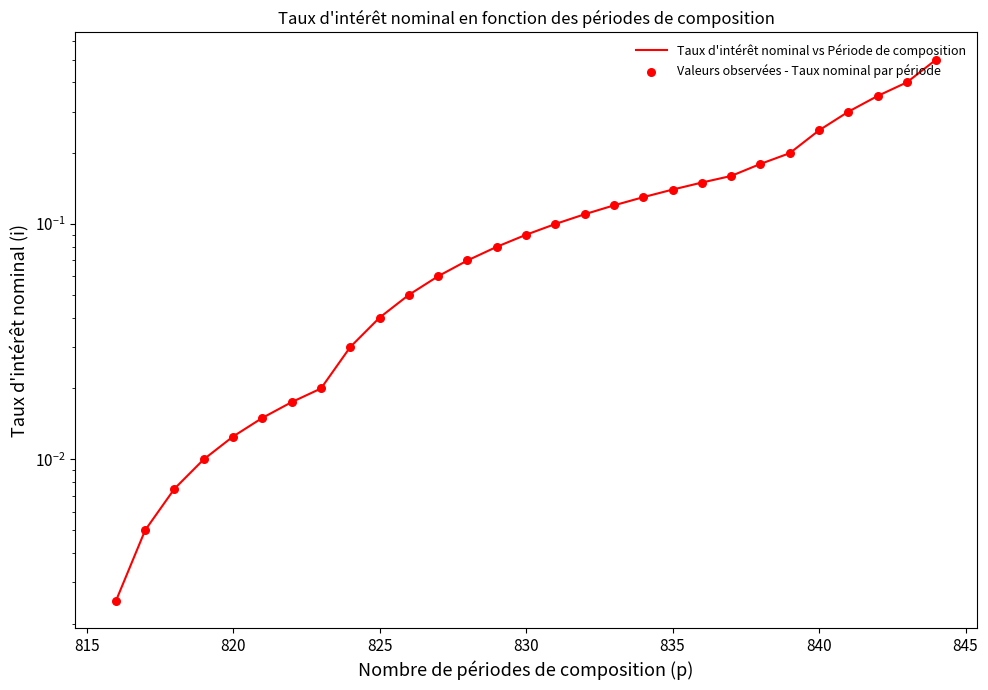

What are all the series names shown in the legend?

Taux d'intérêt nominal vs Période de composition, Valeurs observées - Taux nominal par période